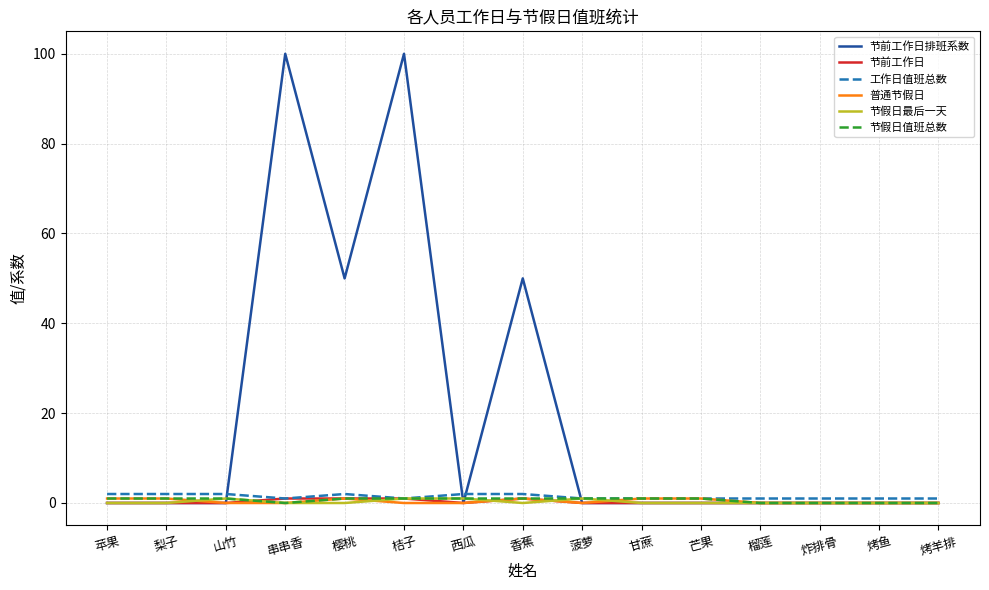

What is the highest value of the 节前工作日排班系数 series?

100